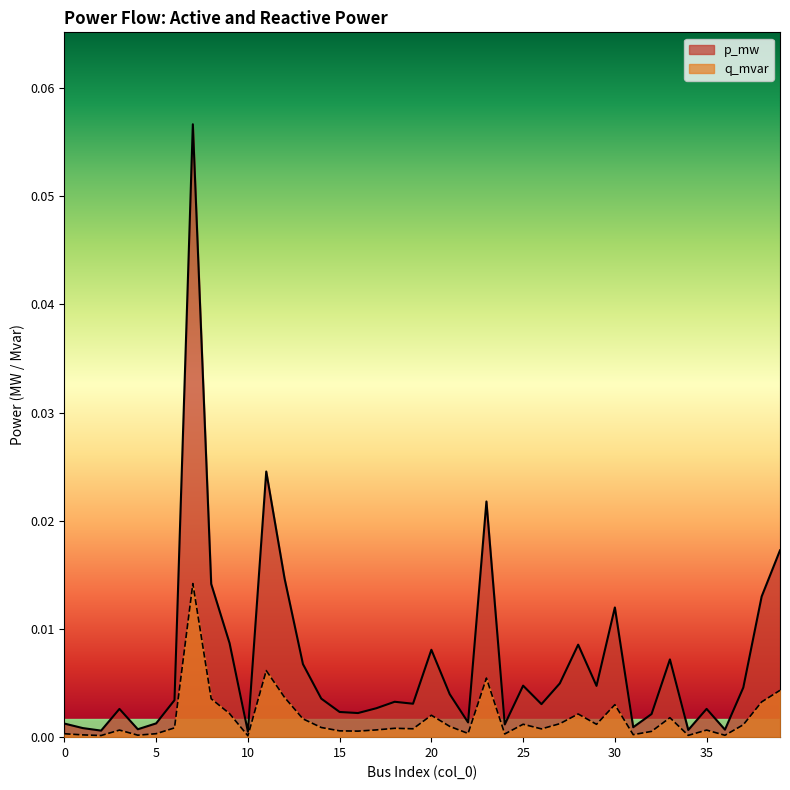

Which series has the largest total across all categories?

p_mw